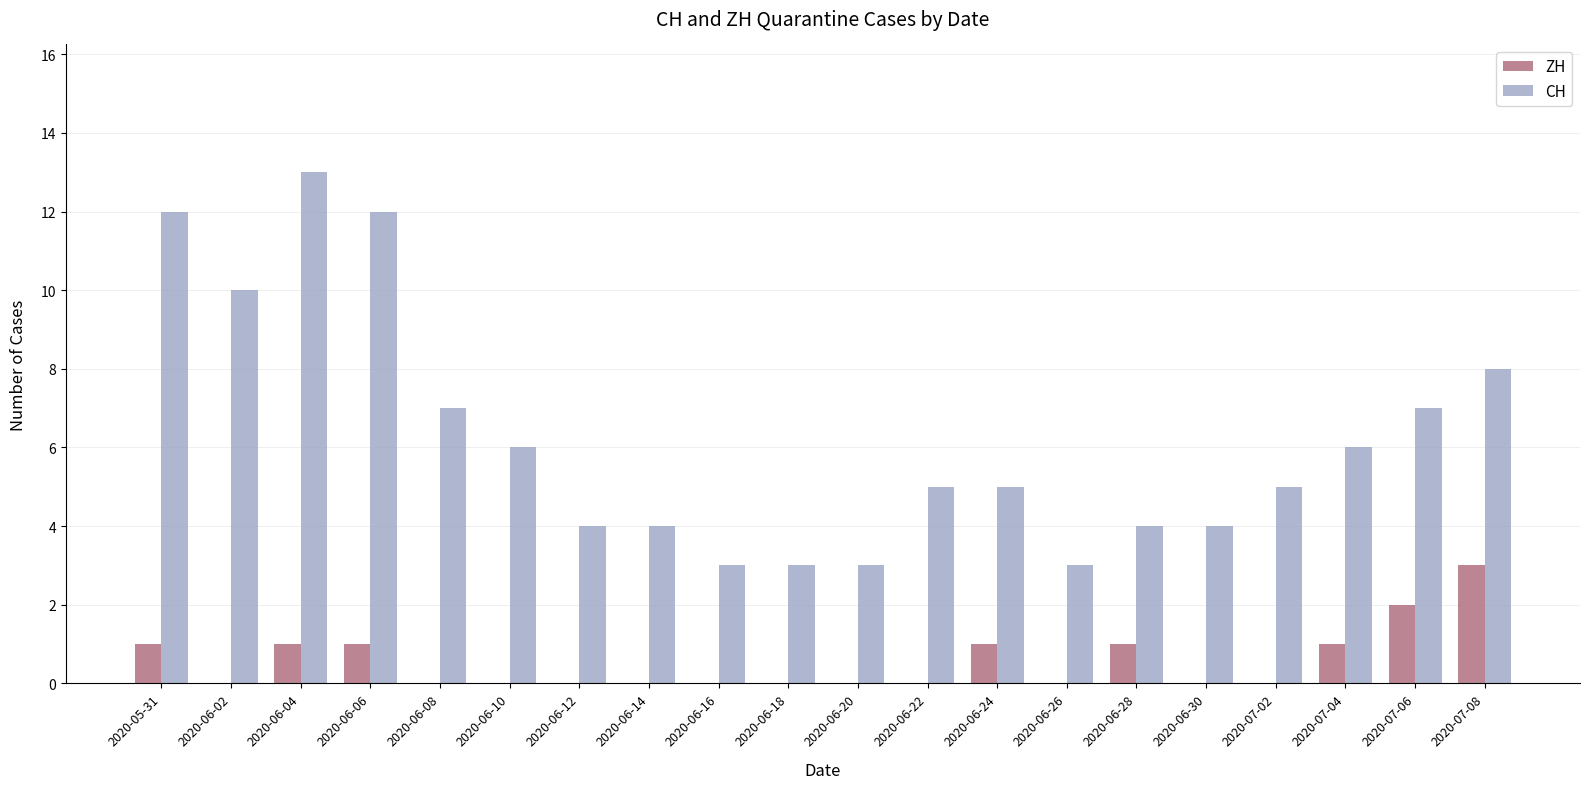

What is the sum of the CH values at 2020-05-31 and 2020-06-20?

15